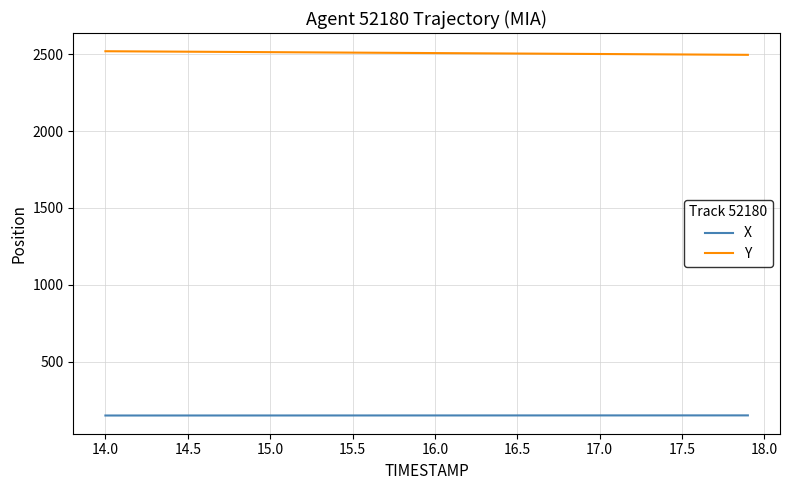

True or false: X and Y cross at least once.

False